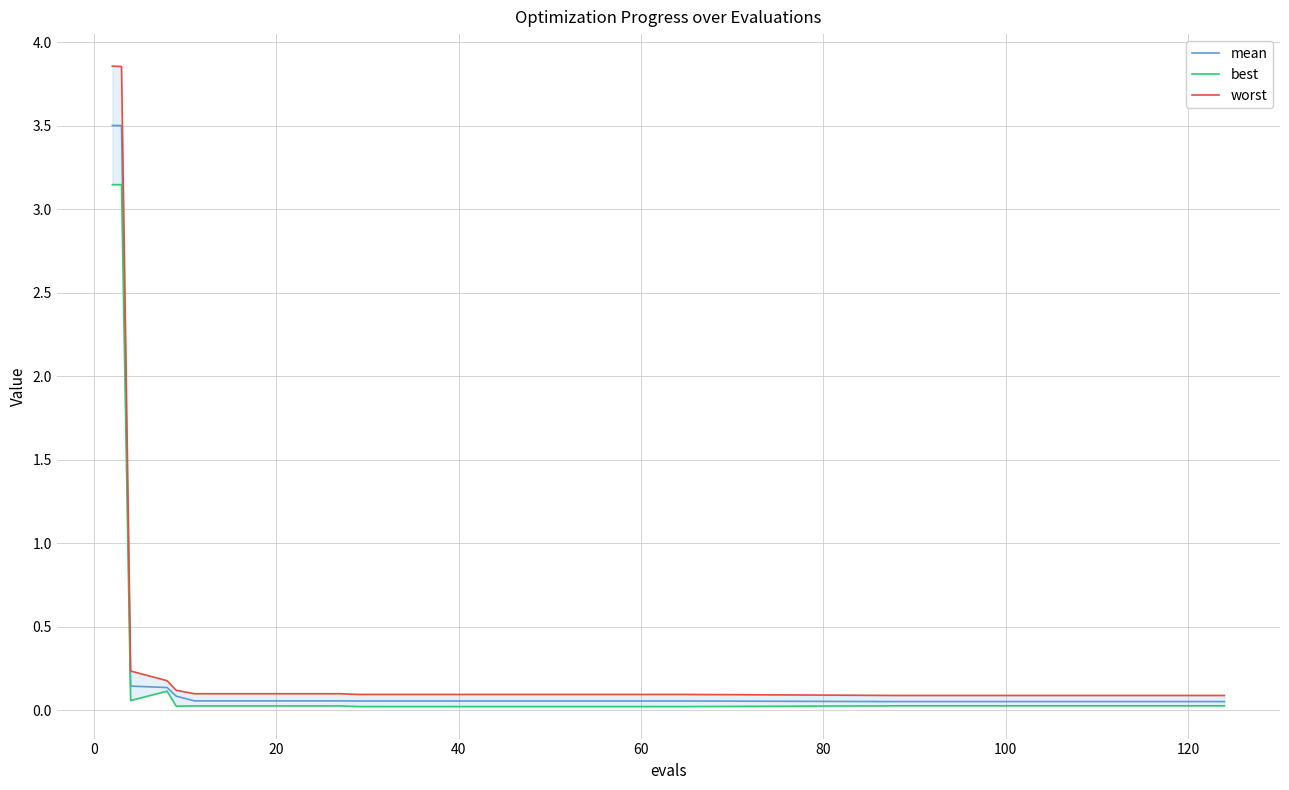

True or false: mean has more than 0 points higher than both neighbors.

False